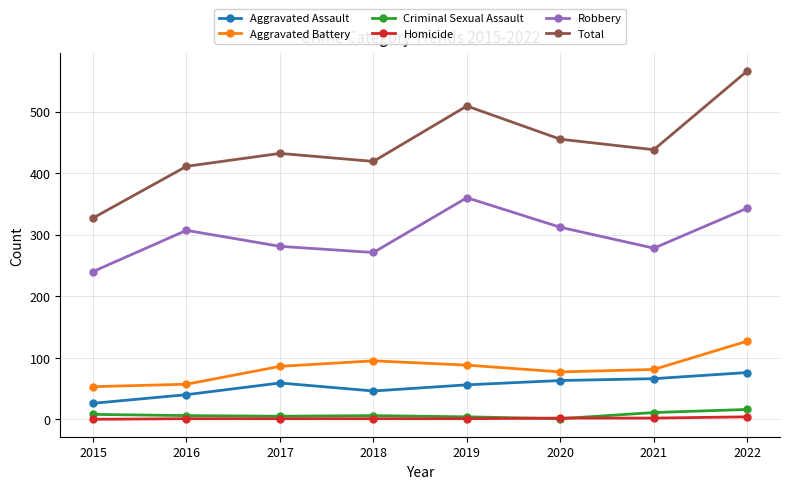

The Homicide series shows 1 at 2017. True or false?

True